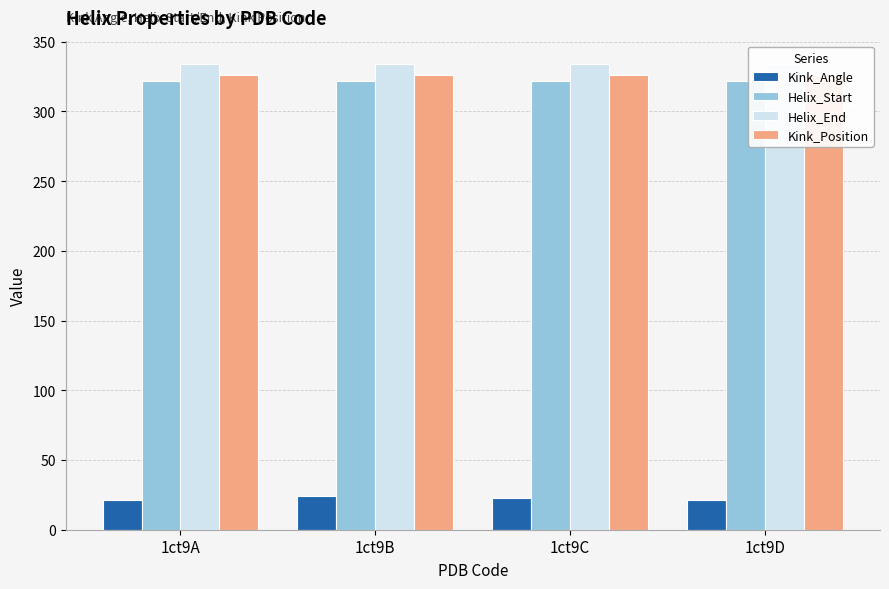

Is the value of Kink_Position at 1ct9B greater than the value of Helix_End at 1ct9D?

No